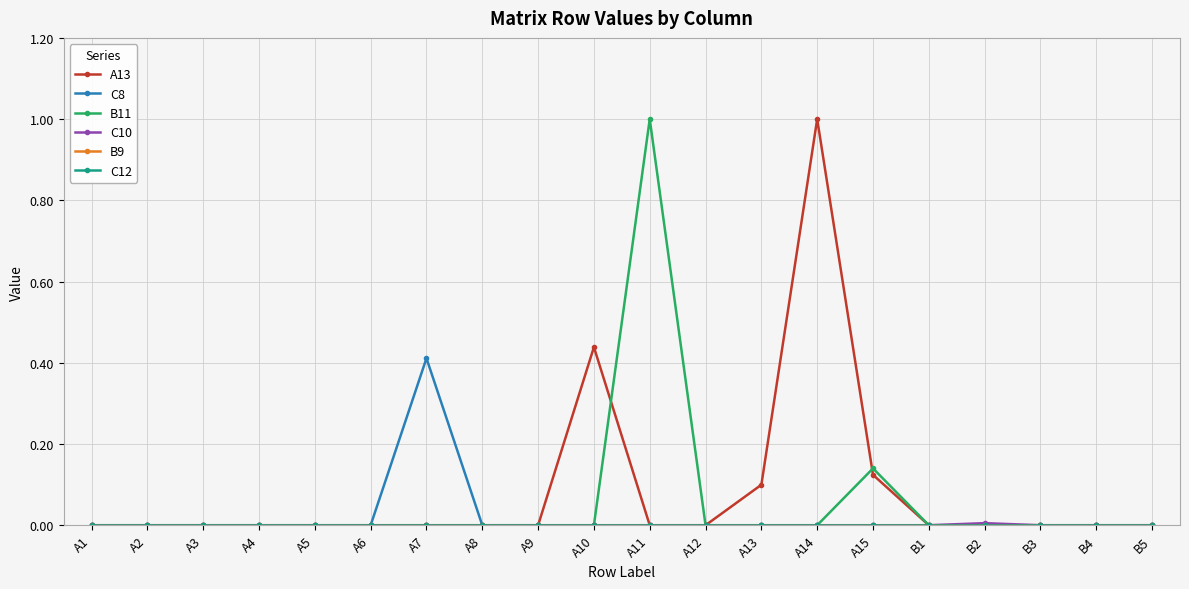

What is the maximum value shown in the chart?

1.0